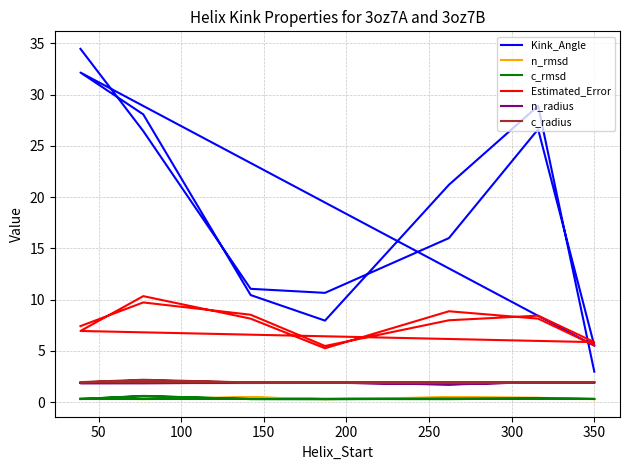

The value of Kink_Angle at 350 is 4.9. True or false?

False